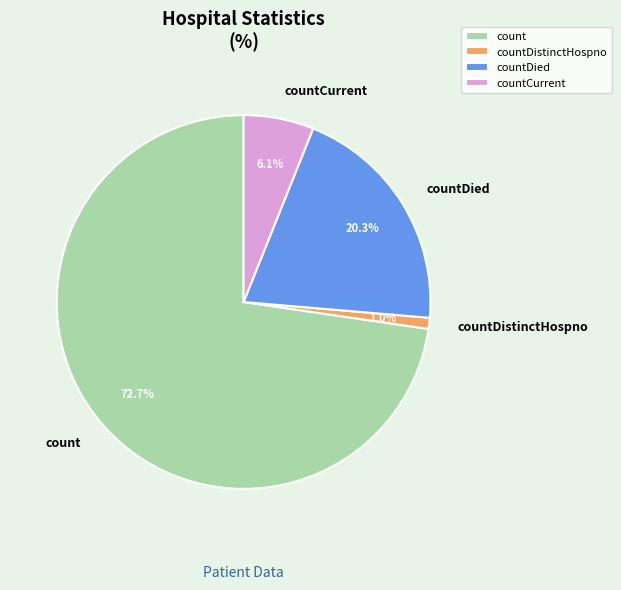

Rank the categories by value from highest to lowest.

count, countDied, countCurrent, countDistinctHospno